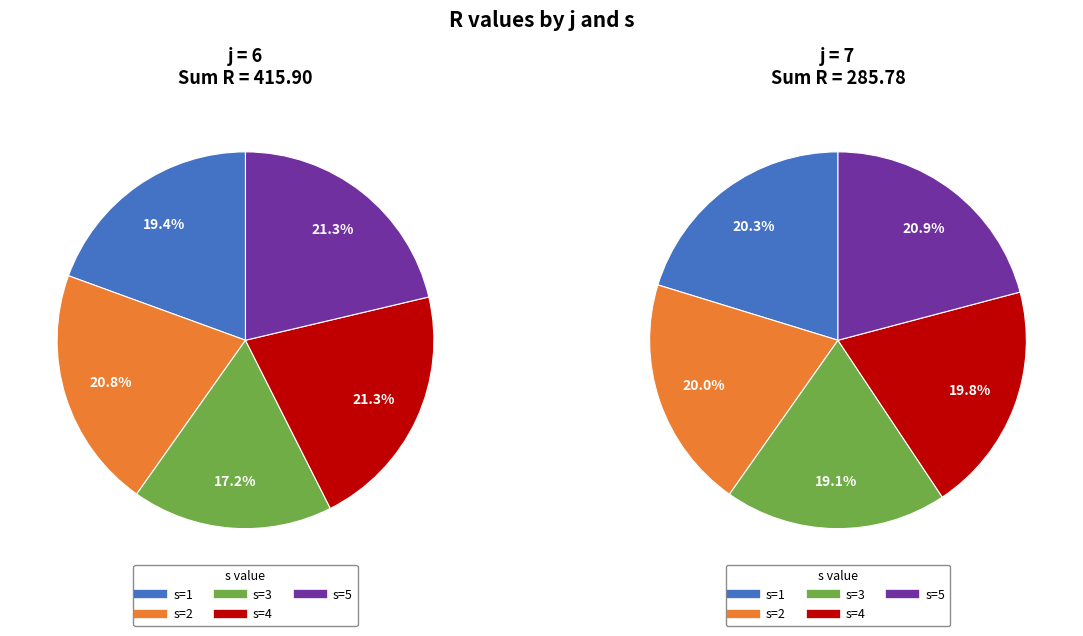

True or false: s=2 accounts for 7% of the total.

False